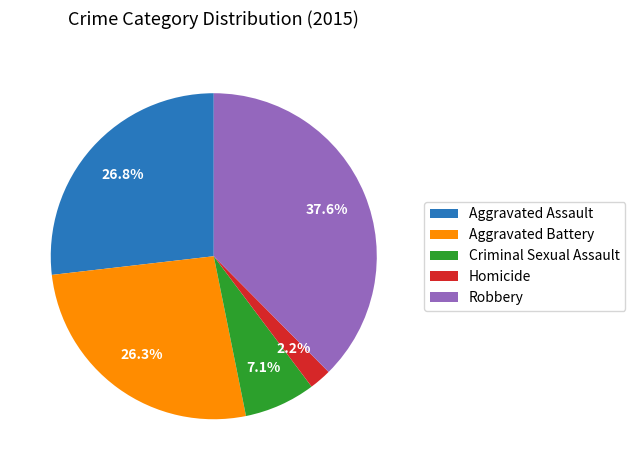

How much of the chart is everything except Robbery?

62.4%